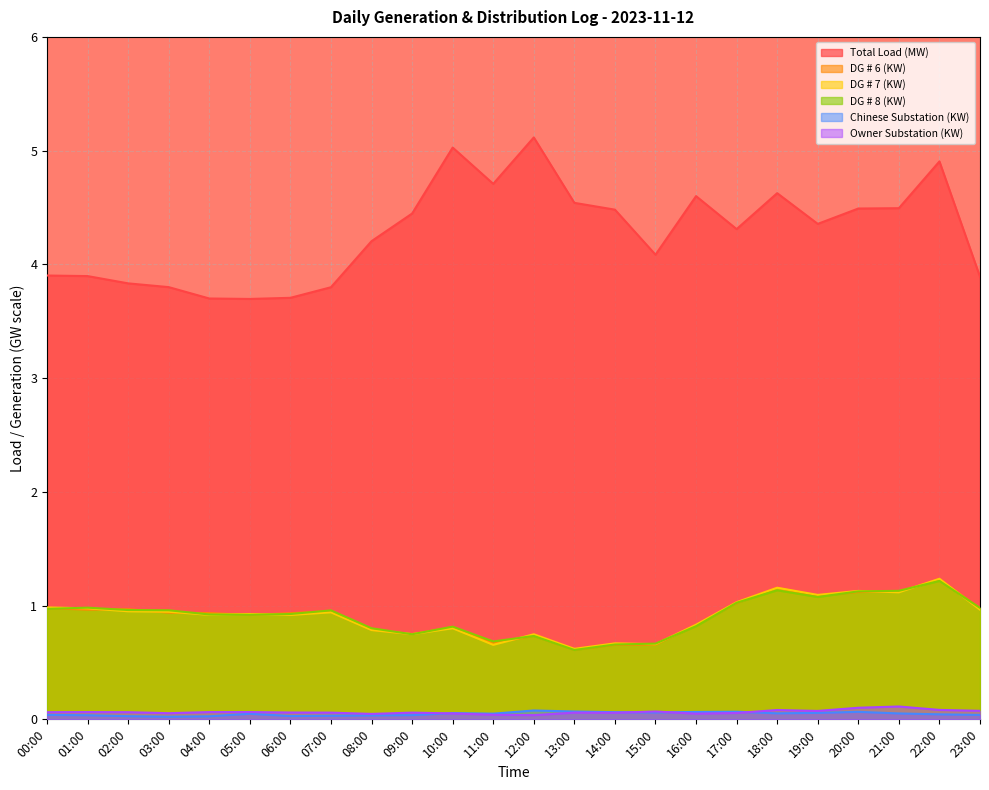

What is the total value across all series at 17:00?

7.5